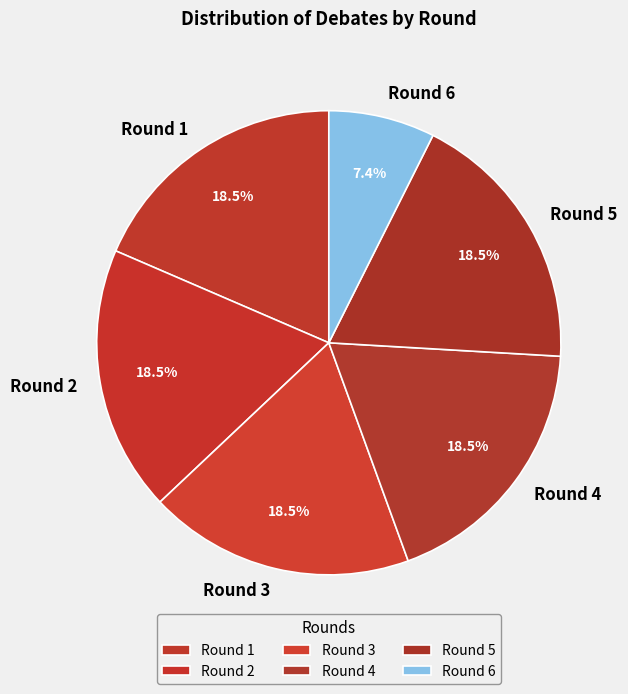

What percentage is NOT represented by Round 2?

81.5%